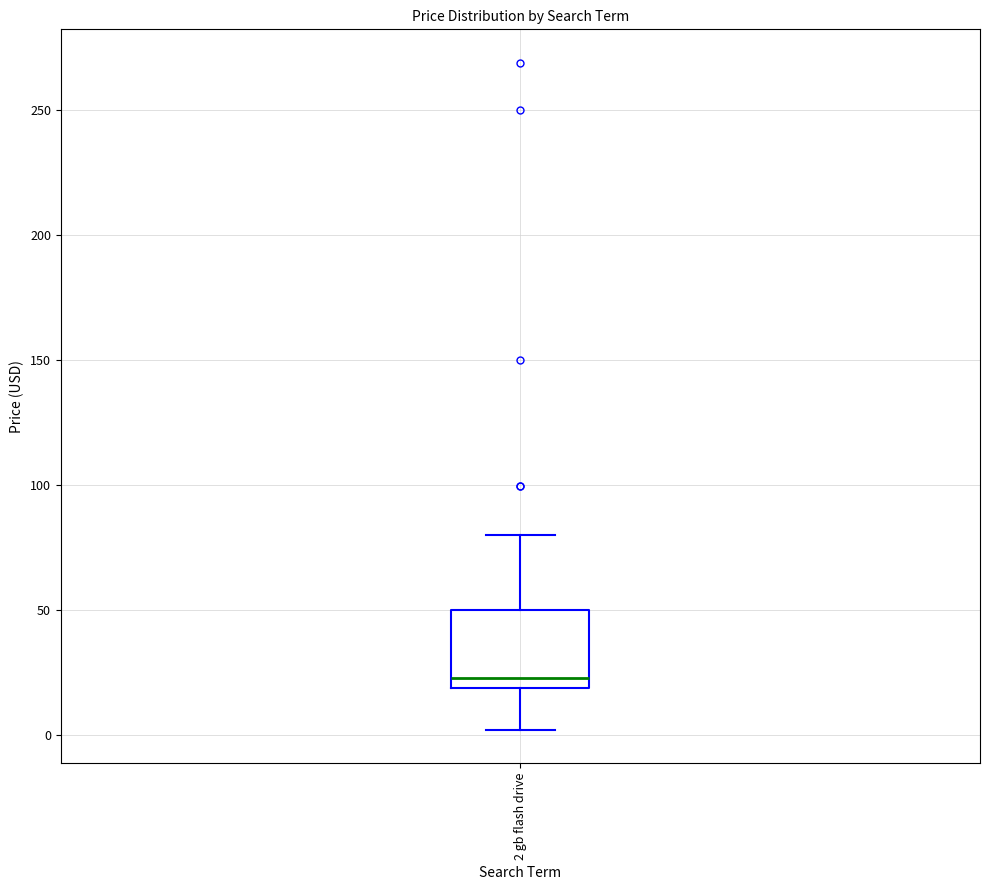

Where does the upper whisker of the box for 2 gb flash drive end on the y-axis? The values are not printed on the chart, so give them approximately, as read against the axis.

80